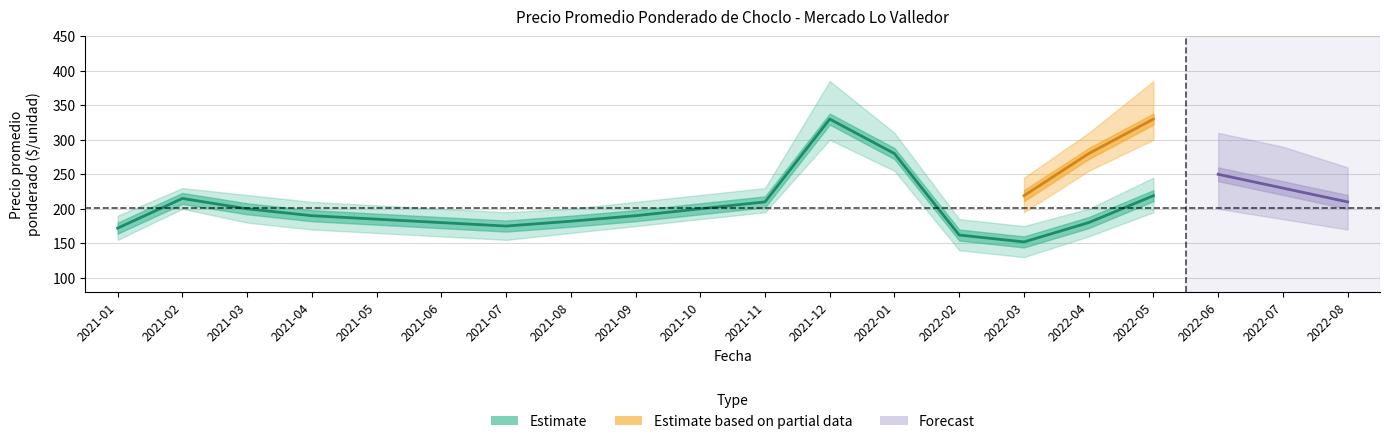

Rank the categories by Precio maximo value from lowest to highest.

2022-03, 2022-02, 2021-01, 2021-07, 2021-06, 2021-08, 2022-04, 2021-05, 2021-04, 2021-09, 2021-03, 2021-10, 2021-02, 2021-11, 2022-05, 2022-01, 2021-12